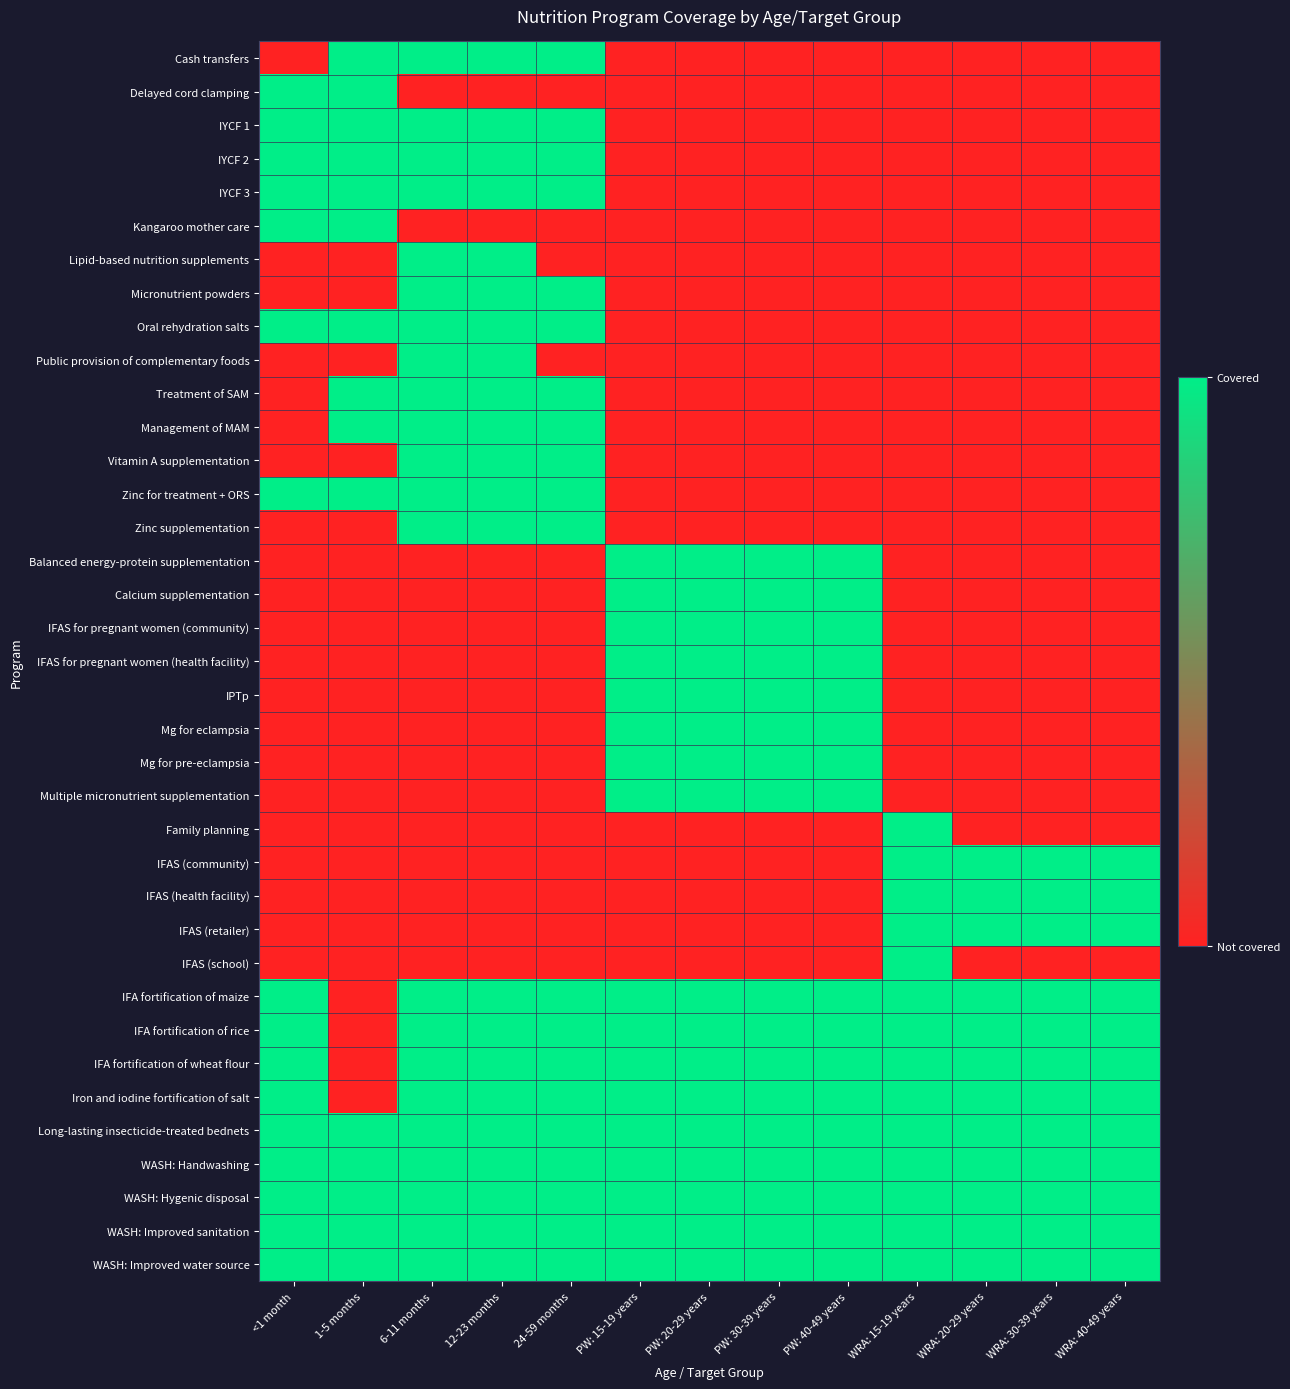

Reading right to left, transcribe all the data shown in this chart.

Cash transfers: WRA: 40-49 years=0	WRA: 30-39 years=0	WRA: 20-29 years=0	WRA: 15-19 years=0	PW: 40-49 years=0	PW: 30-39 years=0	PW: 20-29 years=0	PW: 15-19 years=0	24-59 months=1	12-23 months=1	6-11 months=1	1-5 months=1	<1 month=0
Delayed cord clamping: WRA: 40-49 years=0	WRA: 30-39 years=0	WRA: 20-29 years=0	WRA: 15-19 years=0	PW: 40-49 years=0	PW: 30-39 years=0	PW: 20-29 years=0	PW: 15-19 years=0	24-59 months=0	12-23 months=0	6-11 months=0	1-5 months=1	<1 month=1
IYCF 1: WRA: 40-49 years=0	WRA: 30-39 years=0	WRA: 20-29 years=0	WRA: 15-19 years=0	PW: 40-49 years=0	PW: 30-39 years=0	PW: 20-29 years=0	PW: 15-19 years=0	24-59 months=1	12-23 months=1	6-11 months=1	1-5 months=1	<1 month=1
IYCF 2: WRA: 40-49 years=0	WRA: 30-39 years=0	WRA: 20-29 years=0	WRA: 15-19 years=0	PW: 40-49 years=0	PW: 30-39 years=0	PW: 20-29 years=0	PW: 15-19 years=0	24-59 months=1	12-23 months=1	6-11 months=1	1-5 months=1	<1 month=1
IYCF 3: WRA: 40-49 years=0	WRA: 30-39 years=0	WRA: 20-29 years=0	WRA: 15-19 years=0	PW: 40-49 years=0	PW: 30-39 years=0	PW: 20-29 years=0	PW: 15-19 years=0	24-59 months=1	12-23 months=1	6-11 months=1	1-5 months=1	<1 month=1
Kangaroo mother care: WRA: 40-49 years=0	WRA: 30-39 years=0	WRA: 20-29 years=0	WRA: 15-19 years=0	PW: 40-49 years=0	PW: 30-39 years=0	PW: 20-29 years=0	PW: 15-19 years=0	24-59 months=0	12-23 months=0	6-11 months=0	1-5 months=1	<1 month=1
Lipid-based nutrition supplements: WRA: 40-49 years=0	WRA: 30-39 years=0	WRA: 20-29 years=0	WRA: 15-19 years=0	PW: 40-49 years=0	PW: 30-39 years=0	PW: 20-29 years=0	PW: 15-19 years=0	24-59 months=0	12-23 months=1	6-11 months=1	1-5 months=0	<1 month=0
Micronutrient powders: WRA: 40-49 years=0	WRA: 30-39 years=0	WRA: 20-29 years=0	WRA: 15-19 years=0	PW: 40-49 years=0	PW: 30-39 years=0	PW: 20-29 years=0	PW: 15-19 years=0	24-59 months=1	12-23 months=1	6-11 months=1	1-5 months=0	<1 month=0
Oral rehydration salts: WRA: 40-49 years=0	WRA: 30-39 years=0	WRA: 20-29 years=0	WRA: 15-19 years=0	PW: 40-49 years=0	PW: 30-39 years=0	PW: 20-29 years=0	PW: 15-19 years=0	24-59 months=1	12-23 months=1	6-11 months=1	1-5 months=1	<1 month=1
Public provision of complementary foods: WRA: 40-49 years=0	WRA: 30-39 years=0	WRA: 20-29 years=0	WRA: 15-19 years=0	PW: 40-49 years=0	PW: 30-39 years=0	PW: 20-29 years=0	PW: 15-19 years=0	24-59 months=0	12-23 months=1	6-11 months=1	1-5 months=0	<1 month=0
Treatment of SAM: WRA: 40-49 years=0	WRA: 30-39 years=0	WRA: 20-29 years=0	WRA: 15-19 years=0	PW: 40-49 years=0	PW: 30-39 years=0	PW: 20-29 years=0	PW: 15-19 years=0	24-59 months=1	12-23 months=1	6-11 months=1	1-5 months=1	<1 month=0
Management of MAM: WRA: 40-49 years=0	WRA: 30-39 years=0	WRA: 20-29 years=0	WRA: 15-19 years=0	PW: 40-49 years=0	PW: 30-39 years=0	PW: 20-29 years=0	PW: 15-19 years=0	24-59 months=1	12-23 months=1	6-11 months=1	1-5 months=1	<1 month=0
Vitamin A supplementation: WRA: 40-49 years=0	WRA: 30-39 years=0	WRA: 20-29 years=0	WRA: 15-19 years=0	PW: 40-49 years=0	PW: 30-39 years=0	PW: 20-29 years=0	PW: 15-19 years=0	24-59 months=1	12-23 months=1	6-11 months=1	1-5 months=0	<1 month=0
Zinc for treatment + ORS: WRA: 40-49 years=0	WRA: 30-39 years=0	WRA: 20-29 years=0	WRA: 15-19 years=0	PW: 40-49 years=0	PW: 30-39 years=0	PW: 20-29 years=0	PW: 15-19 years=0	24-59 months=1	12-23 months=1	6-11 months=1	1-5 months=1	<1 month=1
Zinc supplementation: WRA: 40-49 years=0	WRA: 30-39 years=0	WRA: 20-29 years=0	WRA: 15-19 years=0	PW: 40-49 years=0	PW: 30-39 years=0	PW: 20-29 years=0	PW: 15-19 years=0	24-59 months=1	12-23 months=1	6-11 months=1	1-5 months=0	<1 month=0
Balanced energy-protein supplementation: WRA: 40-49 years=0	WRA: 30-39 years=0	WRA: 20-29 years=0	WRA: 15-19 years=0	PW: 40-49 years=1	PW: 30-39 years=1	PW: 20-29 years=1	PW: 15-19 years=1	24-59 months=0	12-23 months=0	6-11 months=0	1-5 months=0	<1 month=0
Calcium supplementation: WRA: 40-49 years=0	WRA: 30-39 years=0	WRA: 20-29 years=0	WRA: 15-19 years=0	PW: 40-49 years=1	PW: 30-39 years=1	PW: 20-29 years=1	PW: 15-19 years=1	24-59 months=0	12-23 months=0	6-11 months=0	1-5 months=0	<1 month=0
IFAS for pregnant women (community): WRA: 40-49 years=0	WRA: 30-39 years=0	WRA: 20-29 years=0	WRA: 15-19 years=0	PW: 40-49 years=1	PW: 30-39 years=1	PW: 20-29 years=1	PW: 15-19 years=1	24-59 months=0	12-23 months=0	6-11 months=0	1-5 months=0	<1 month=0
IFAS for pregnant women (health facility): WRA: 40-49 years=0	WRA: 30-39 years=0	WRA: 20-29 years=0	WRA: 15-19 years=0	PW: 40-49 years=1	PW: 30-39 years=1	PW: 20-29 years=1	PW: 15-19 years=1	24-59 months=0	12-23 months=0	6-11 months=0	1-5 months=0	<1 month=0
IPTp: WRA: 40-49 years=0	WRA: 30-39 years=0	WRA: 20-29 years=0	WRA: 15-19 years=0	PW: 40-49 years=1	PW: 30-39 years=1	PW: 20-29 years=1	PW: 15-19 years=1	24-59 months=0	12-23 months=0	6-11 months=0	1-5 months=0	<1 month=0
Mg for eclampsia: WRA: 40-49 years=0	WRA: 30-39 years=0	WRA: 20-29 years=0	WRA: 15-19 years=0	PW: 40-49 years=1	PW: 30-39 years=1	PW: 20-29 years=1	PW: 15-19 years=1	24-59 months=0	12-23 months=0	6-11 months=0	1-5 months=0	<1 month=0
Mg for pre-eclampsia: WRA: 40-49 years=0	WRA: 30-39 years=0	WRA: 20-29 years=0	WRA: 15-19 years=0	PW: 40-49 years=1	PW: 30-39 years=1	PW: 20-29 years=1	PW: 15-19 years=1	24-59 months=0	12-23 months=0	6-11 months=0	1-5 months=0	<1 month=0
Multiple micronutrient supplementation: WRA: 40-49 years=0	WRA: 30-39 years=0	WRA: 20-29 years=0	WRA: 15-19 years=0	PW: 40-49 years=1	PW: 30-39 years=1	PW: 20-29 years=1	PW: 15-19 years=1	24-59 months=0	12-23 months=0	6-11 months=0	1-5 months=0	<1 month=0
Family planning: WRA: 40-49 years=0	WRA: 30-39 years=0	WRA: 20-29 years=0	WRA: 15-19 years=1	PW: 40-49 years=0	PW: 30-39 years=0	PW: 20-29 years=0	PW: 15-19 years=0	24-59 months=0	12-23 months=0	6-11 months=0	1-5 months=0	<1 month=0
IFAS (community): WRA: 40-49 years=1	WRA: 30-39 years=1	WRA: 20-29 years=1	WRA: 15-19 years=1	PW: 40-49 years=0	PW: 30-39 years=0	PW: 20-29 years=0	PW: 15-19 years=0	24-59 months=0	12-23 months=0	6-11 months=0	1-5 months=0	<1 month=0
IFAS (health facility): WRA: 40-49 years=1	WRA: 30-39 years=1	WRA: 20-29 years=1	WRA: 15-19 years=1	PW: 40-49 years=0	PW: 30-39 years=0	PW: 20-29 years=0	PW: 15-19 years=0	24-59 months=0	12-23 months=0	6-11 months=0	1-5 months=0	<1 month=0
IFAS (retailer): WRA: 40-49 years=1	WRA: 30-39 years=1	WRA: 20-29 years=1	WRA: 15-19 years=1	PW: 40-49 years=0	PW: 30-39 years=0	PW: 20-29 years=0	PW: 15-19 years=0	24-59 months=0	12-23 months=0	6-11 months=0	1-5 months=0	<1 month=0
IFAS (school): WRA: 40-49 years=0	WRA: 30-39 years=0	WRA: 20-29 years=0	WRA: 15-19 years=1	PW: 40-49 years=0	PW: 30-39 years=0	PW: 20-29 years=0	PW: 15-19 years=0	24-59 months=0	12-23 months=0	6-11 months=0	1-5 months=0	<1 month=0
IFA fortification of maize: WRA: 40-49 years=1	WRA: 30-39 years=1	WRA: 20-29 years=1	WRA: 15-19 years=1	PW: 40-49 years=1	PW: 30-39 years=1	PW: 20-29 years=1	PW: 15-19 years=1	24-59 months=1	12-23 months=1	6-11 months=1	1-5 months=0	<1 month=1
IFA fortification of rice: WRA: 40-49 years=1	WRA: 30-39 years=1	WRA: 20-29 years=1	WRA: 15-19 years=1	PW: 40-49 years=1	PW: 30-39 years=1	PW: 20-29 years=1	PW: 15-19 years=1	24-59 months=1	12-23 months=1	6-11 months=1	1-5 months=0	<1 month=1
IFA fortification of wheat flour: WRA: 40-49 years=1	WRA: 30-39 years=1	WRA: 20-29 years=1	WRA: 15-19 years=1	PW: 40-49 years=1	PW: 30-39 years=1	PW: 20-29 years=1	PW: 15-19 years=1	24-59 months=1	12-23 months=1	6-11 months=1	1-5 months=0	<1 month=1
Iron and iodine fortification of salt: WRA: 40-49 years=1	WRA: 30-39 years=1	WRA: 20-29 years=1	WRA: 15-19 years=1	PW: 40-49 years=1	PW: 30-39 years=1	PW: 20-29 years=1	PW: 15-19 years=1	24-59 months=1	12-23 months=1	6-11 months=1	1-5 months=0	<1 month=1
Long-lasting insecticide-treated bednets: WRA: 40-49 years=1	WRA: 30-39 years=1	WRA: 20-29 years=1	WRA: 15-19 years=1	PW: 40-49 years=1	PW: 30-39 years=1	PW: 20-29 years=1	PW: 15-19 years=1	24-59 months=1	12-23 months=1	6-11 months=1	1-5 months=1	<1 month=1
WASH: Handwashing: WRA: 40-49 years=1	WRA: 30-39 years=1	WRA: 20-29 years=1	WRA: 15-19 years=1	PW: 40-49 years=1	PW: 30-39 years=1	PW: 20-29 years=1	PW: 15-19 years=1	24-59 months=1	12-23 months=1	6-11 months=1	1-5 months=1	<1 month=1
WASH: Hygenic disposal: WRA: 40-49 years=1	WRA: 30-39 years=1	WRA: 20-29 years=1	WRA: 15-19 years=1	PW: 40-49 years=1	PW: 30-39 years=1	PW: 20-29 years=1	PW: 15-19 years=1	24-59 months=1	12-23 months=1	6-11 months=1	1-5 months=1	<1 month=1
WASH: Improved sanitation: WRA: 40-49 years=1	WRA: 30-39 years=1	WRA: 20-29 years=1	WRA: 15-19 years=1	PW: 40-49 years=1	PW: 30-39 years=1	PW: 20-29 years=1	PW: 15-19 years=1	24-59 months=1	12-23 months=1	6-11 months=1	1-5 months=1	<1 month=1
WASH: Improved water source: WRA: 40-49 years=1	WRA: 30-39 years=1	WRA: 20-29 years=1	WRA: 15-19 years=1	PW: 40-49 years=1	PW: 30-39 years=1	PW: 20-29 years=1	PW: 15-19 years=1	24-59 months=1	12-23 months=1	6-11 months=1	1-5 months=1	<1 month=1